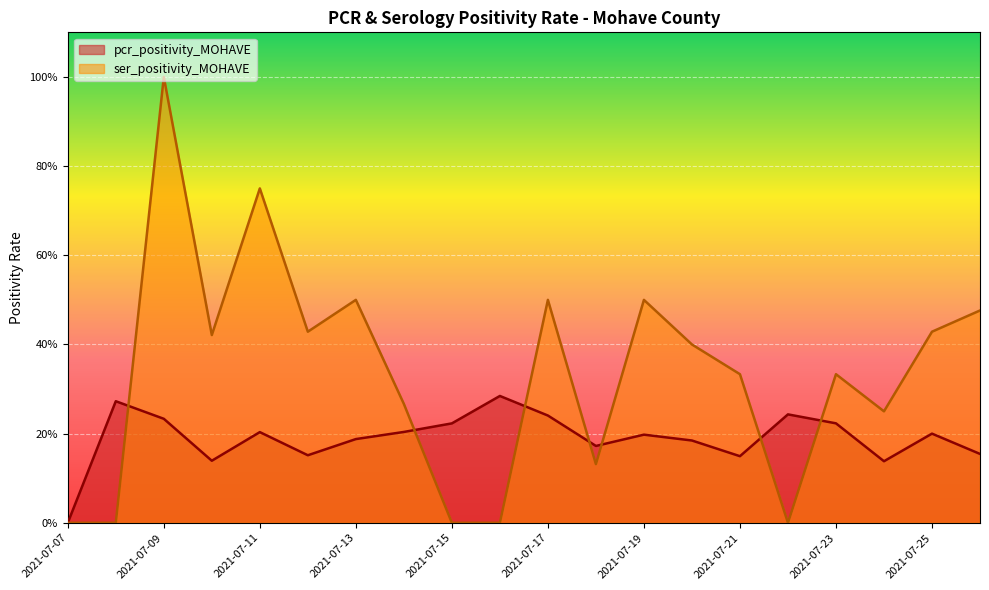

Rank the categories by pcr_positivity_MOHAVE value from lowest to highest.

2021-07-07, 2021-07-24, 2021-07-10, 2021-07-21, 2021-07-12, 2021-07-26, 2021-07-18, 2021-07-20, 2021-07-13, 2021-07-19, 2021-07-25, 2021-07-11, 2021-07-14, 2021-07-15, 2021-07-23, 2021-07-09, 2021-07-17, 2021-07-22, 2021-07-08, 2021-07-16